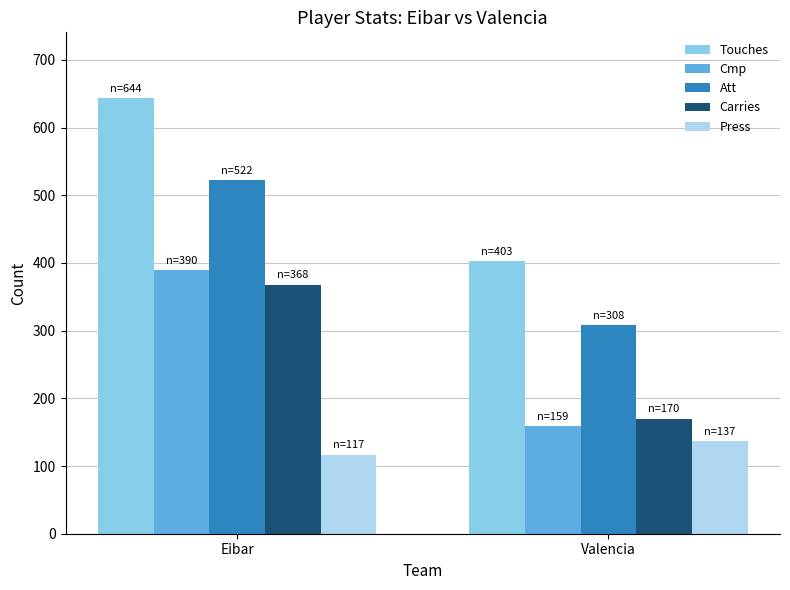

What is the approximate value of Cmp at Eibar, to the nearest 5?

390